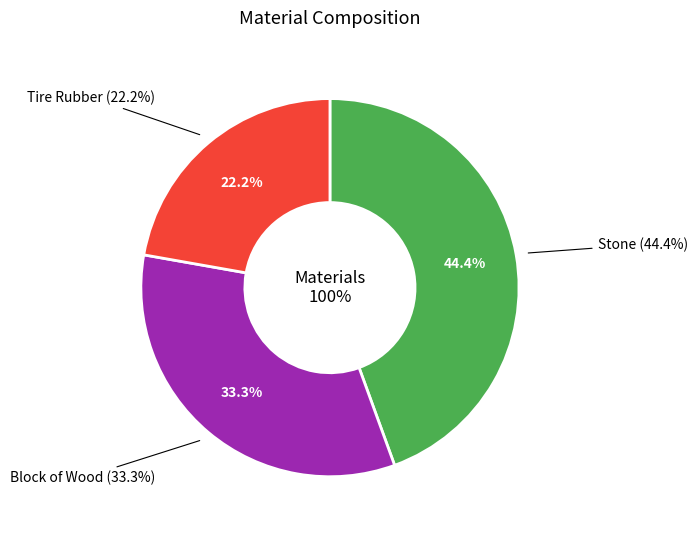

Which category has the smallest portion of the pie?

Tire Rubber